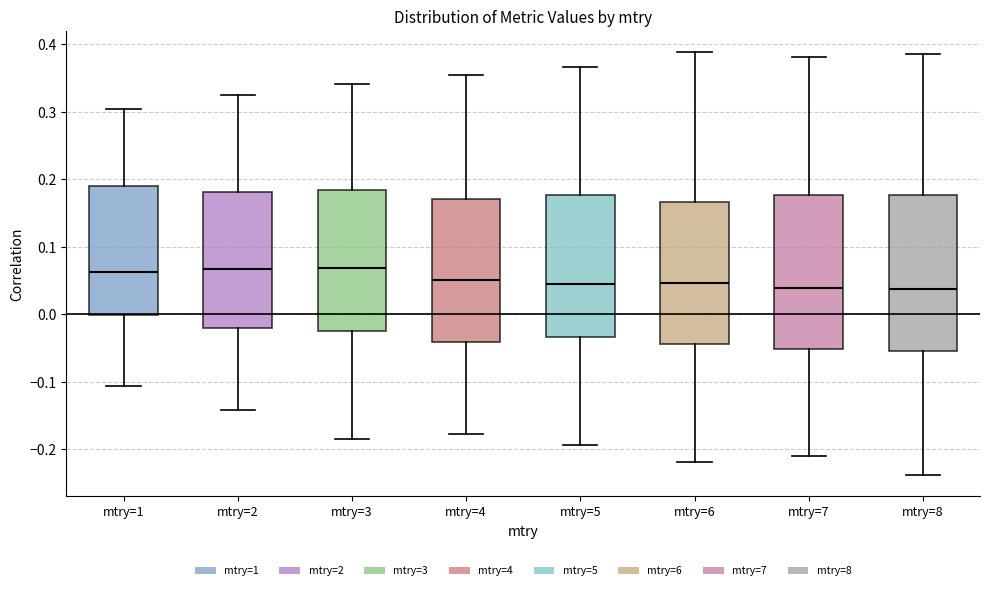

Reading left to right, read every box against the y-axis: the position of its median line, the range the box covers, and the ends of its whiskers. The values are not printed on the chart, so give them approximately, as read against the axis.

mtry=1: median 0.06, box 0.00 to 0.19, whiskers -0.11 to 0.30
mtry=2: median 0.07, box -0.02 to 0.18, whiskers -0.14 to 0.32
mtry=3: median 0.07, box -0.02 to 0.18, whiskers -0.18 to 0.34
mtry=4: median 0.05, box -0.04 to 0.17, whiskers -0.18 to 0.36
mtry=5: median 0.05, box -0.03 to 0.18, whiskers -0.19 to 0.37
mtry=6: median 0.05, box -0.04 to 0.17, whiskers -0.22 to 0.39
mtry=7: median 0.04, box -0.05 to 0.18, whiskers -0.21 to 0.38
mtry=8: median 0.04, box -0.05 to 0.18, whiskers -0.24 to 0.39